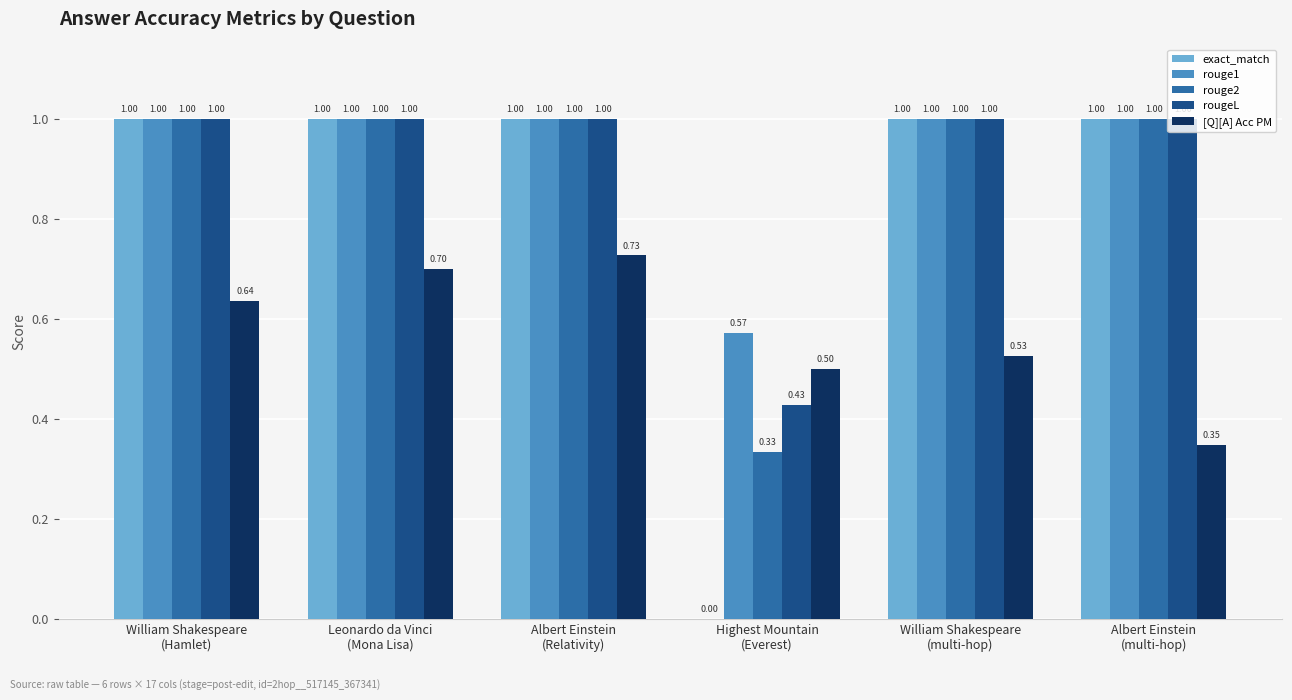

Count the number of data series in this chart.

5